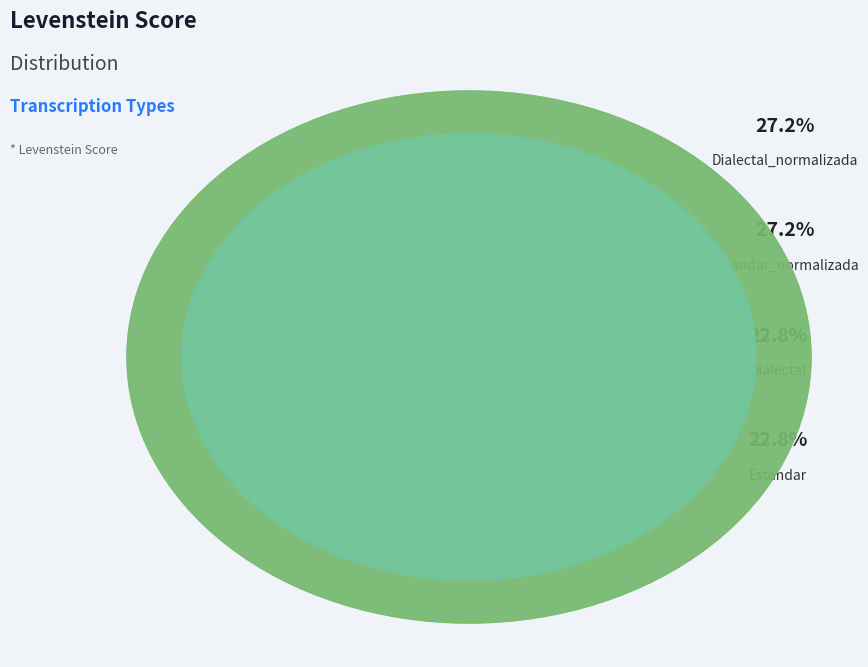

Rank the categories by value from highest to lowest.

Estandar_normalizada, Dialectal_normalizada, Estandar, Dialectal